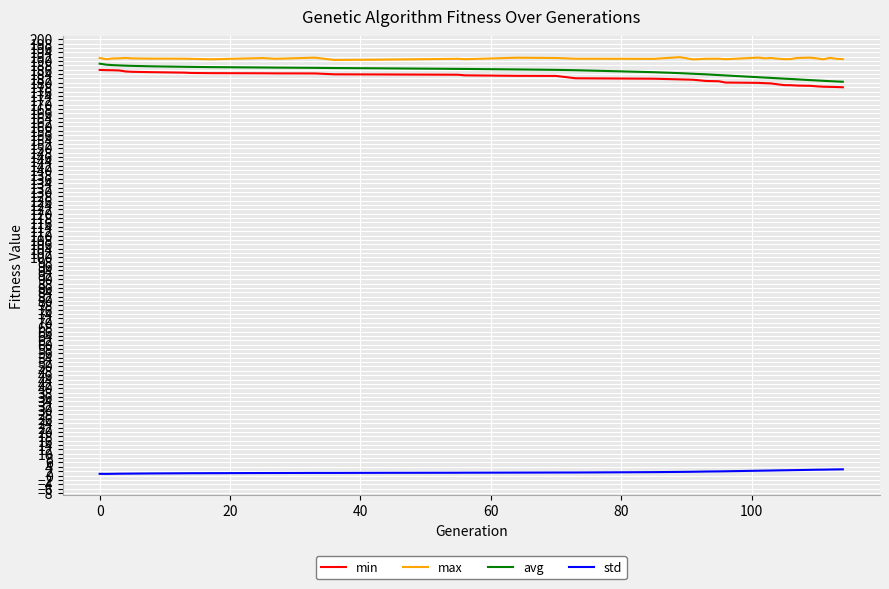

What is the greatest value displayed?

191.8